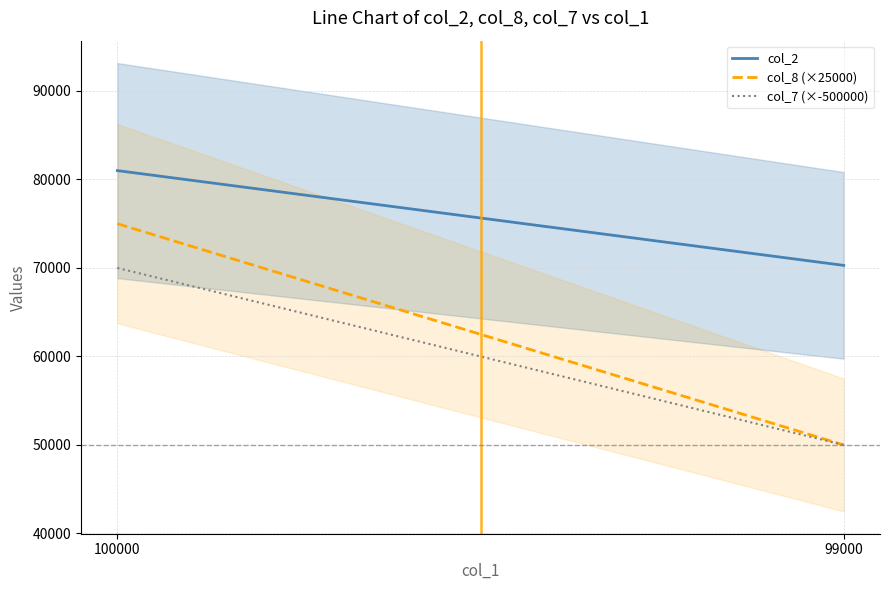

Which series changed the most between 100000 and 99000?

col_8 (×25000)